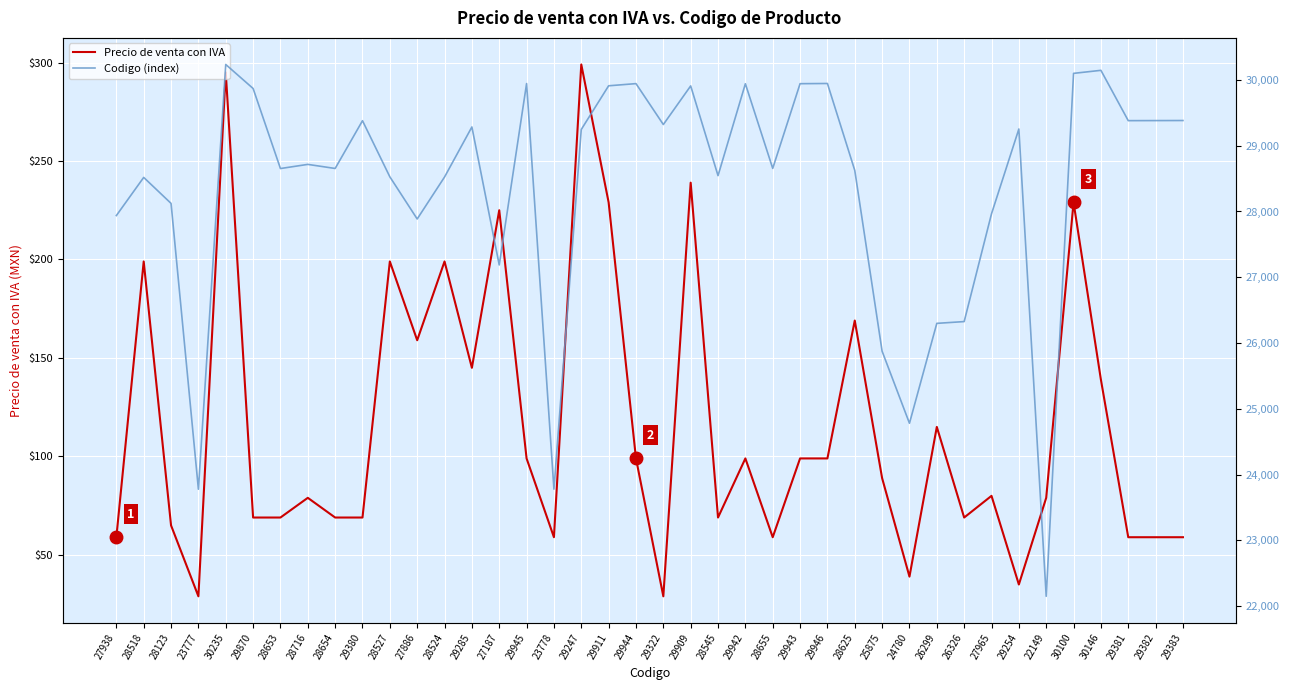

How many categories are shown in the chart?

40